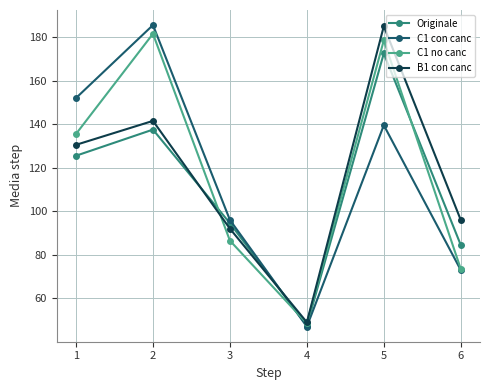

How many lines are shown in the chart?

4